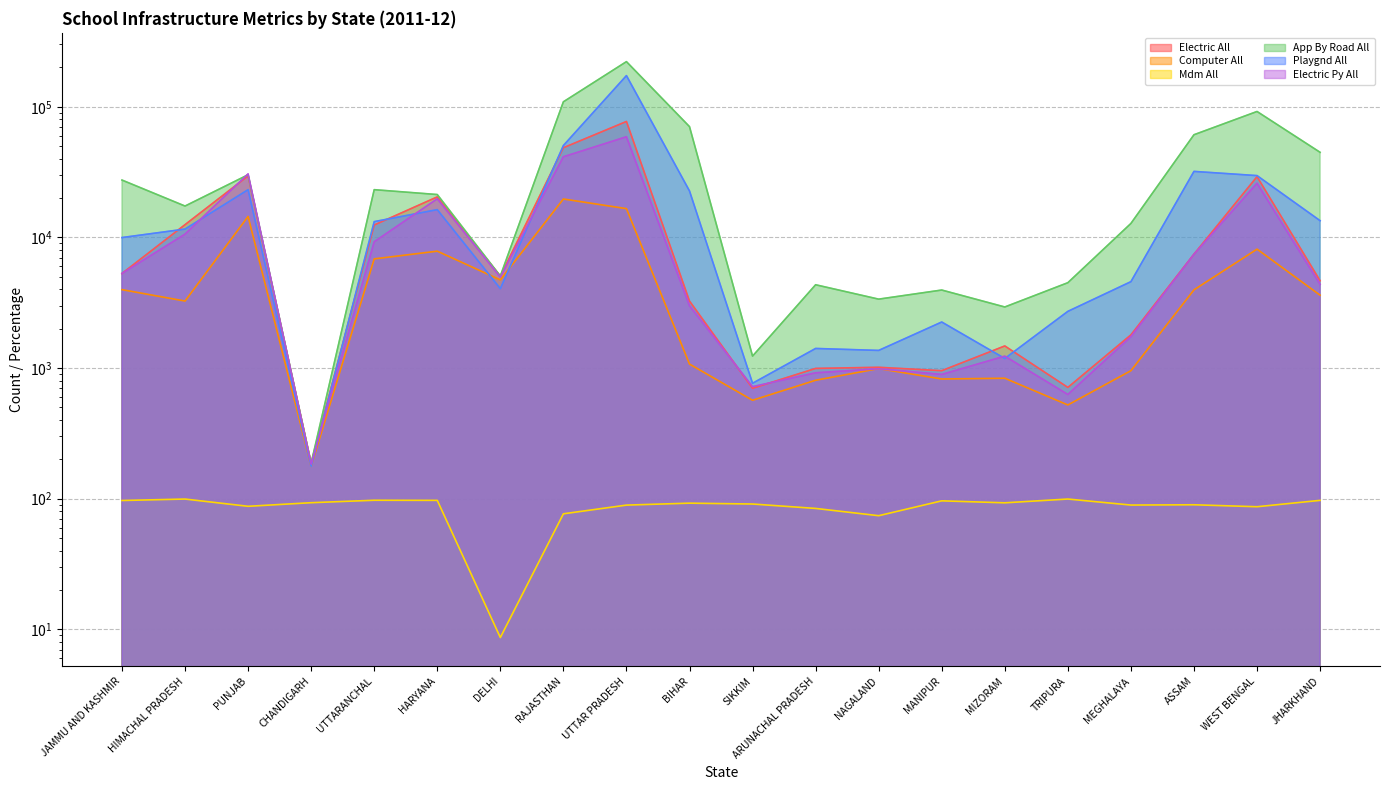

At how many categories does at least one series exceed 161502?

1